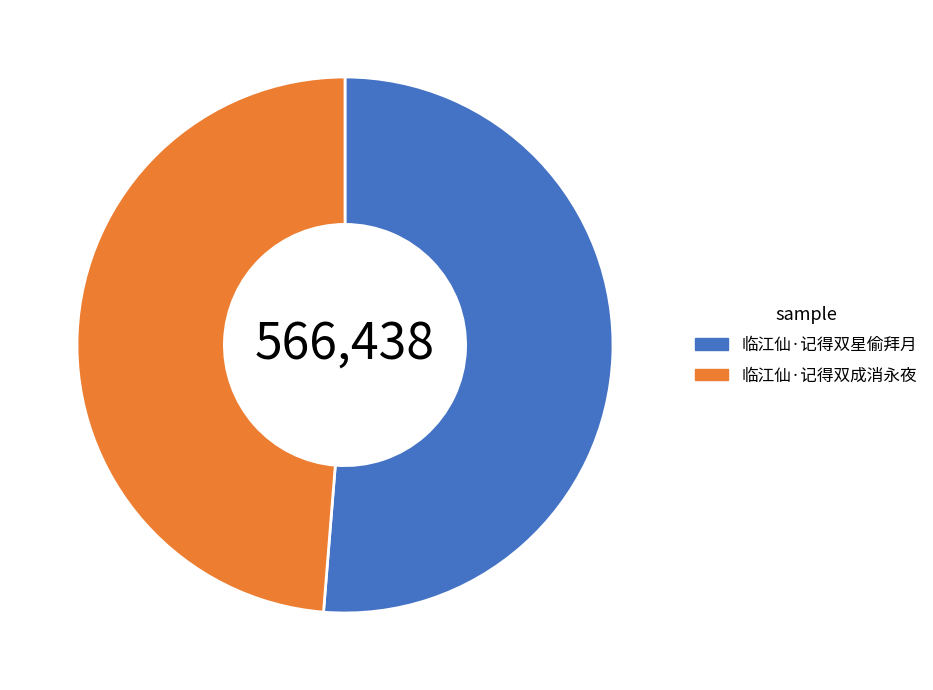

Does 临江仙·记得双成消永夜 represent more than half of the total?

No